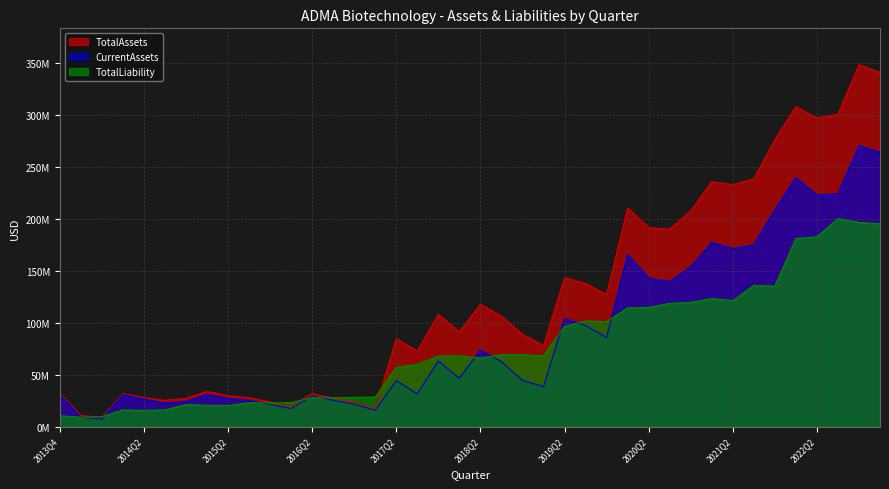

Is the value of TotalLiability at 2020Q3 greater than the value of CurrentAssets at 2016Q1?

Yes